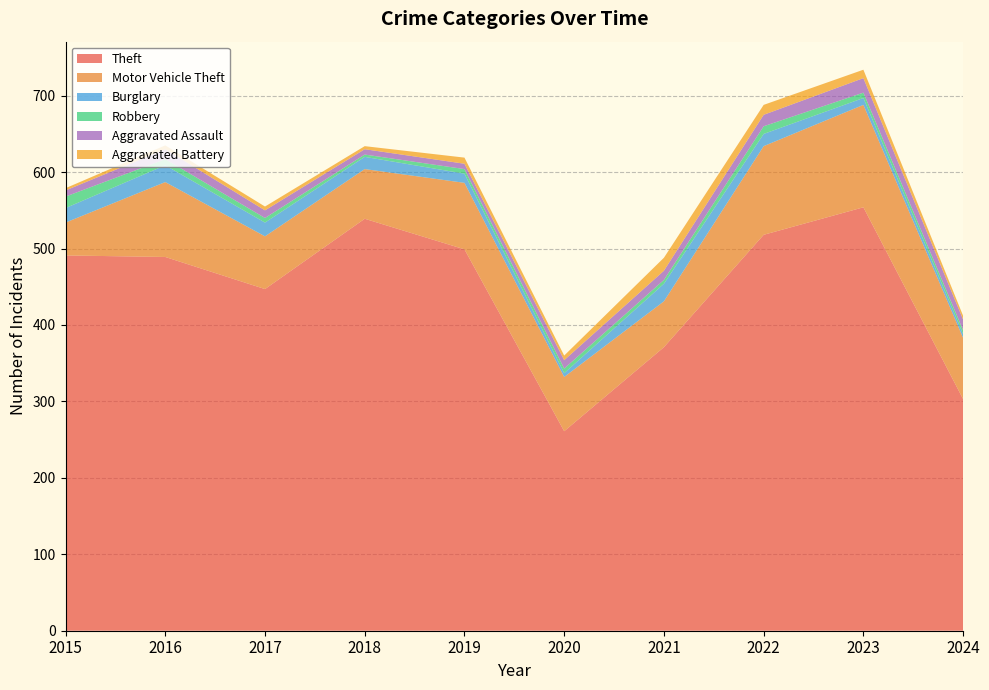

Reading left to right, extract all data points from this chart.

Theft: 2015=491	2016=489	2017=447	2018=539	2019=499	2020=261	2021=371	2022=518	2023=554	2024=303
Motor Vehicle Theft: 2015=43	2016=98	2017=69	2018=65	2019=87	2020=71	2021=60	2022=116	2023=134	2024=80
Burglary: 2015=19	2016=22	2017=18	2018=16	2019=12	2020=5	2021=23	2022=16	2023=9	2024=5
Robbery: 2015=15	2016=8	2017=6	2018=3	2019=6	2020=6	2021=5	2022=10	2023=7	2024=5
Aggravated Assault: 2015=8	2016=13	2017=10	2018=7	2019=7	2020=11	2021=12	2022=15	2023=19	2024=14
Aggravated Battery: 2015=3	2016=5	2017=5	2018=4	2019=8	2020=6	2021=17	2022=13	2023=11	2024=5